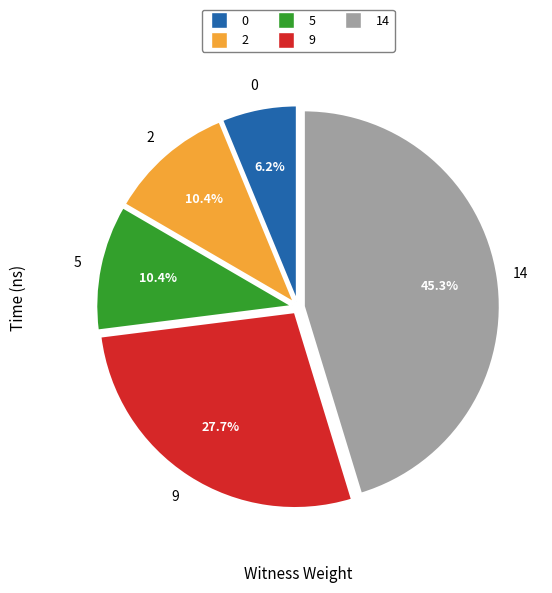

Approximately how many times larger is the value at 14 compared to 5?

4.4